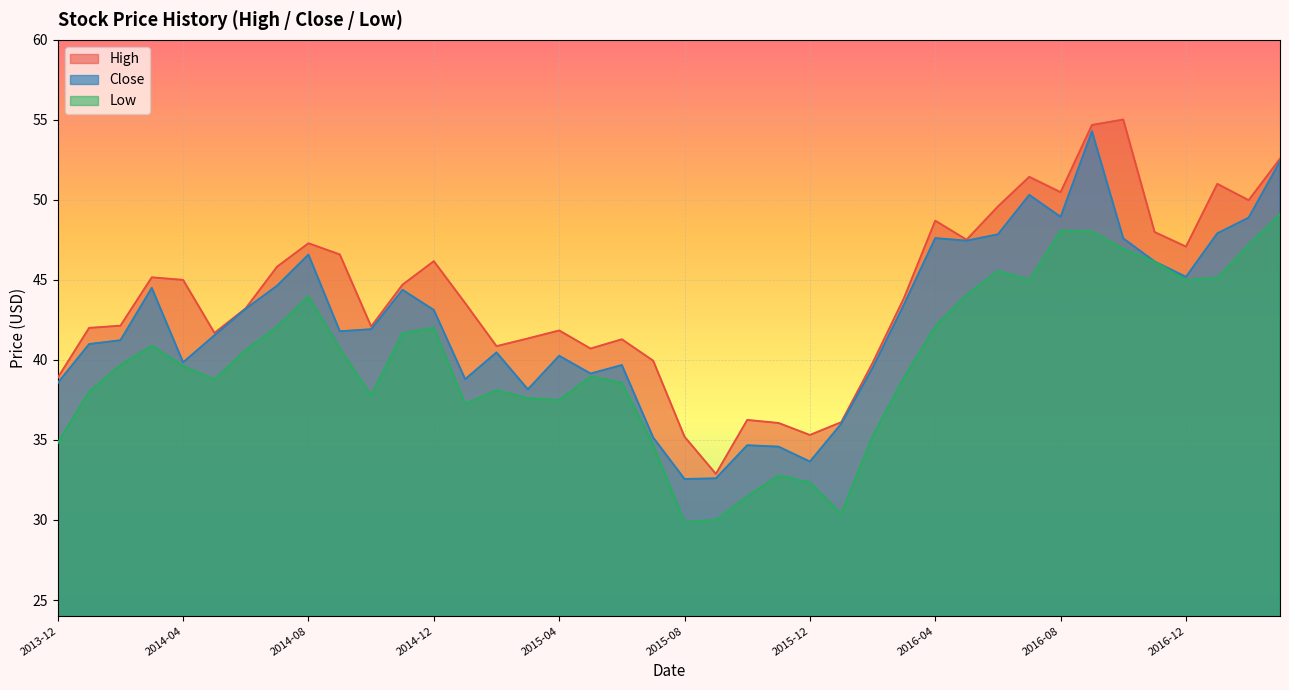

Which series has the largest total across all categories?

High